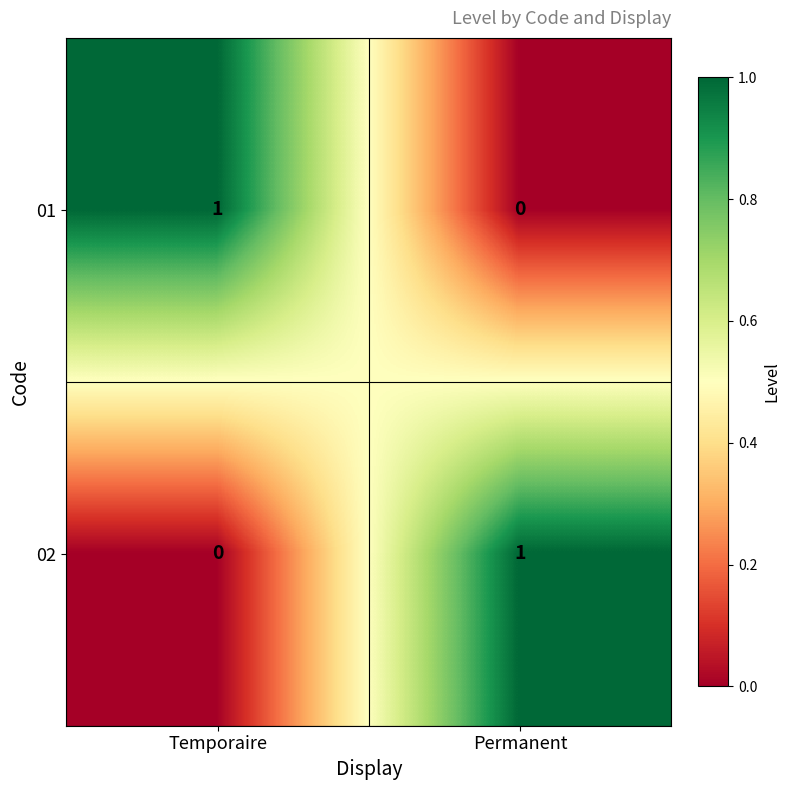

Is the value of 02 at Temporaire greater than the value of 01 at Temporaire?

No